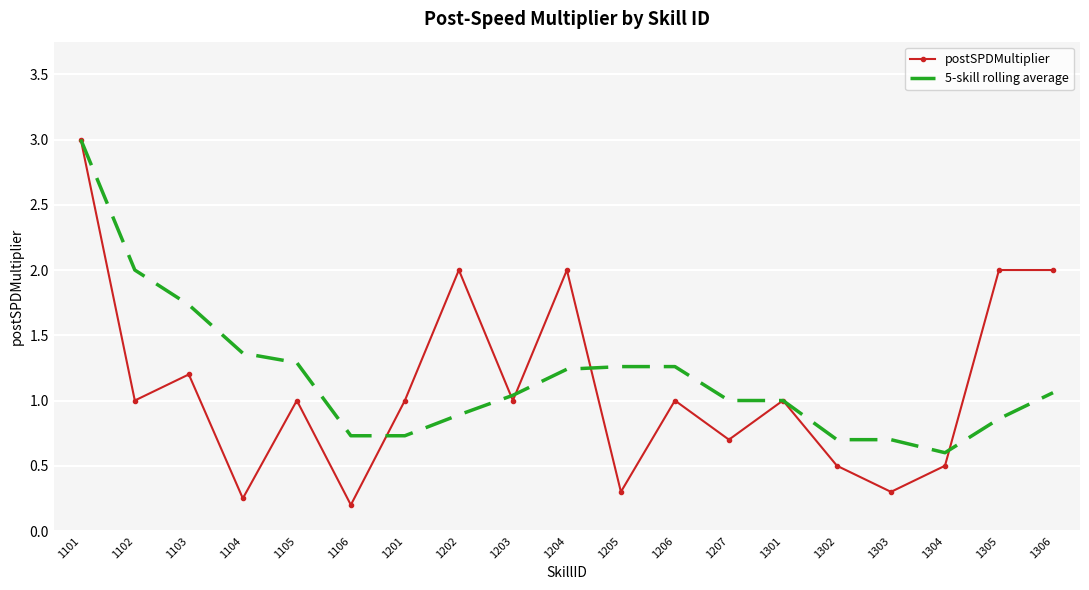

What is the maximum value shown in the chart?

3.0